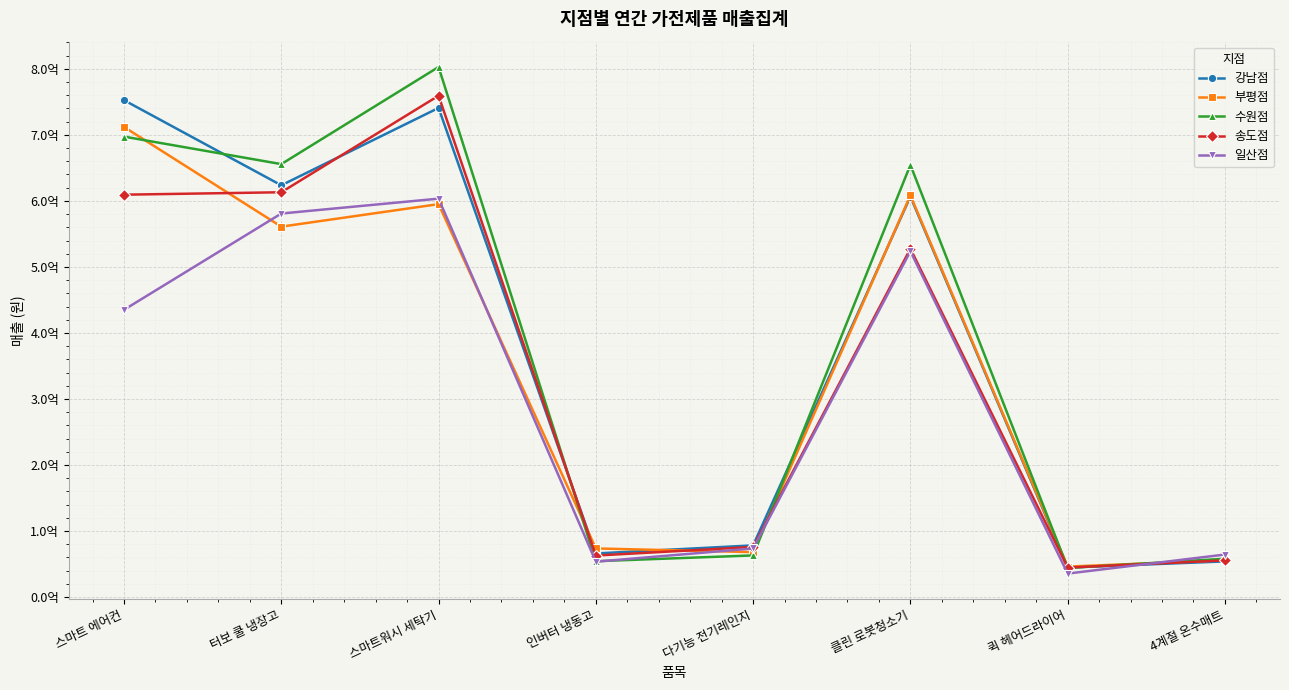

At how many categories does at least one series exceed 417441376?

4